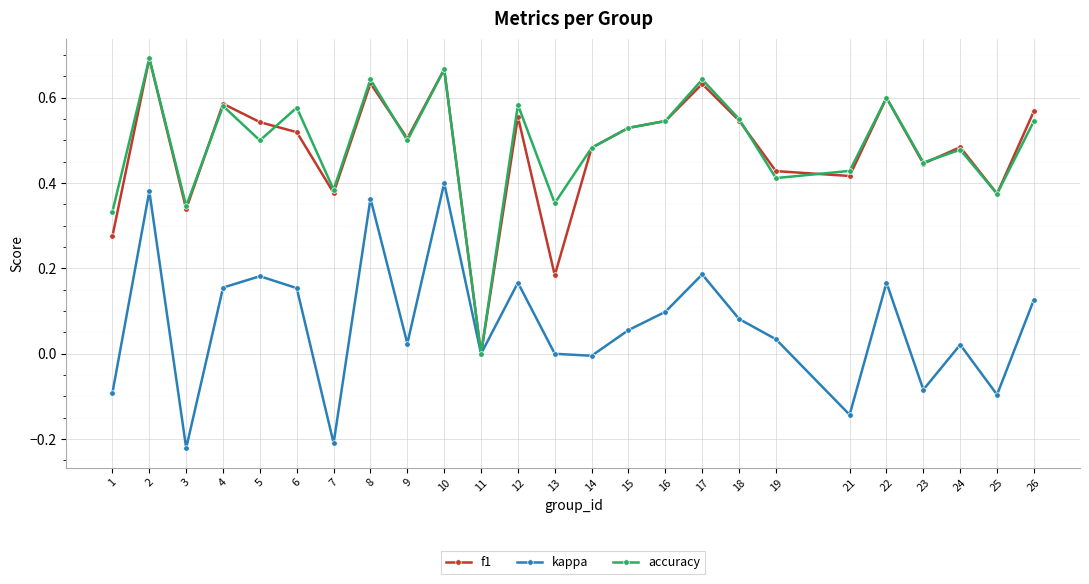

Is this an area chart (filled region under the line)?

No